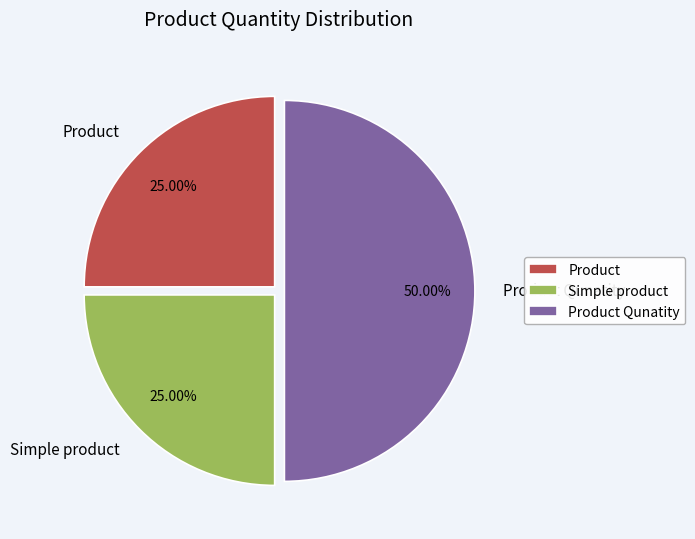

How many segments does this pie chart have?

3